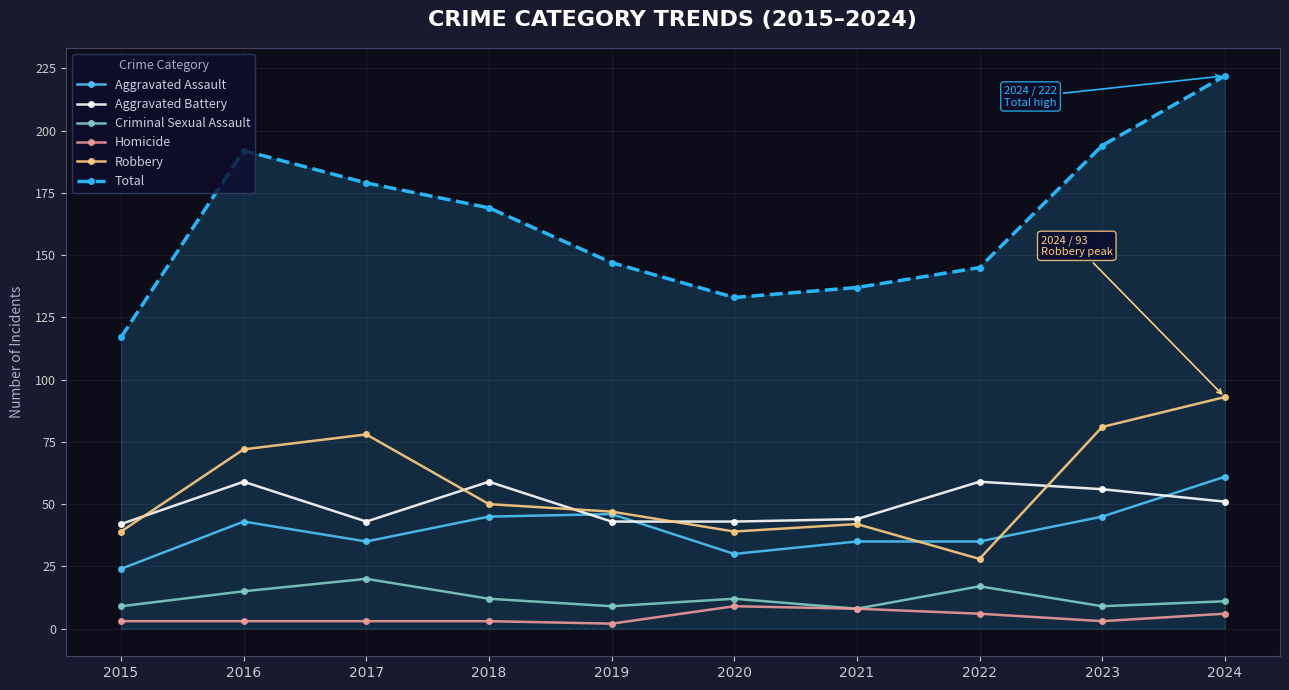

How many data points in Total are less than 169?

5